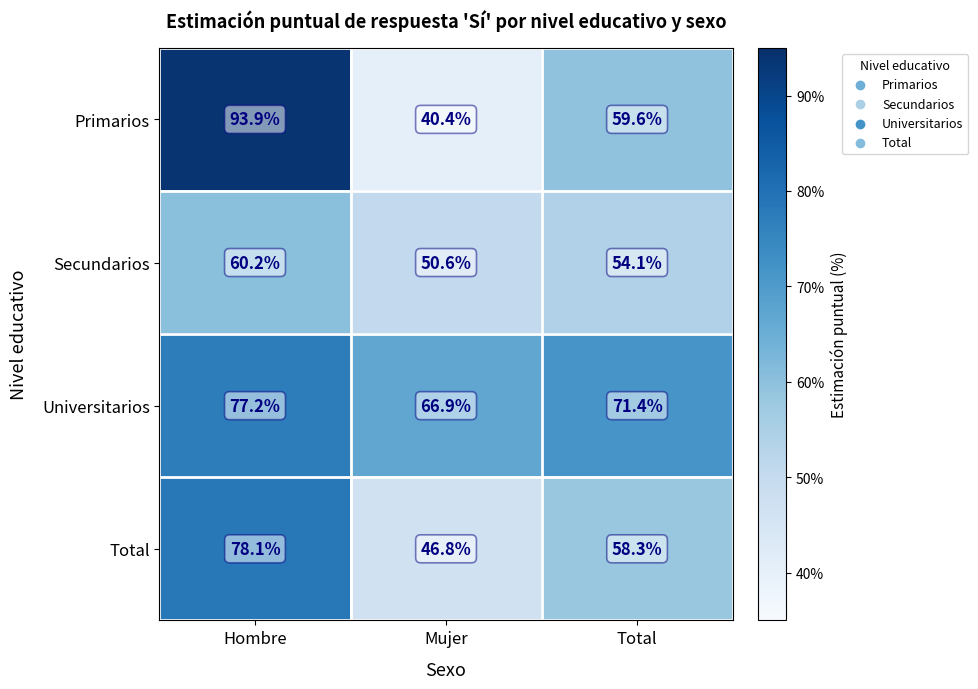

Rank the series at Mujer from highest to lowest value.

Universitarios, Secundarios, Total, Primarios